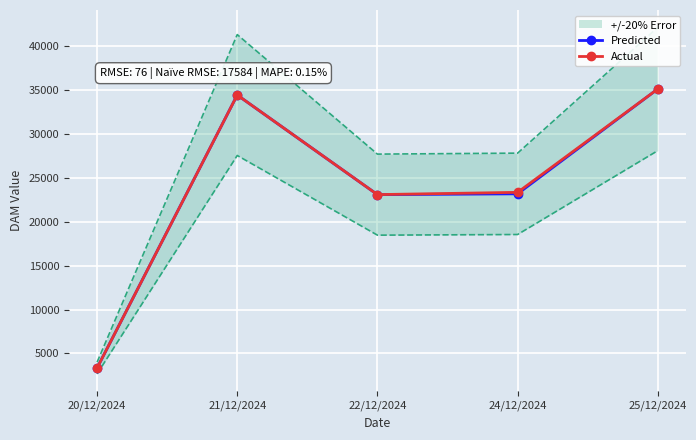

How many categories are shown in the chart?

5